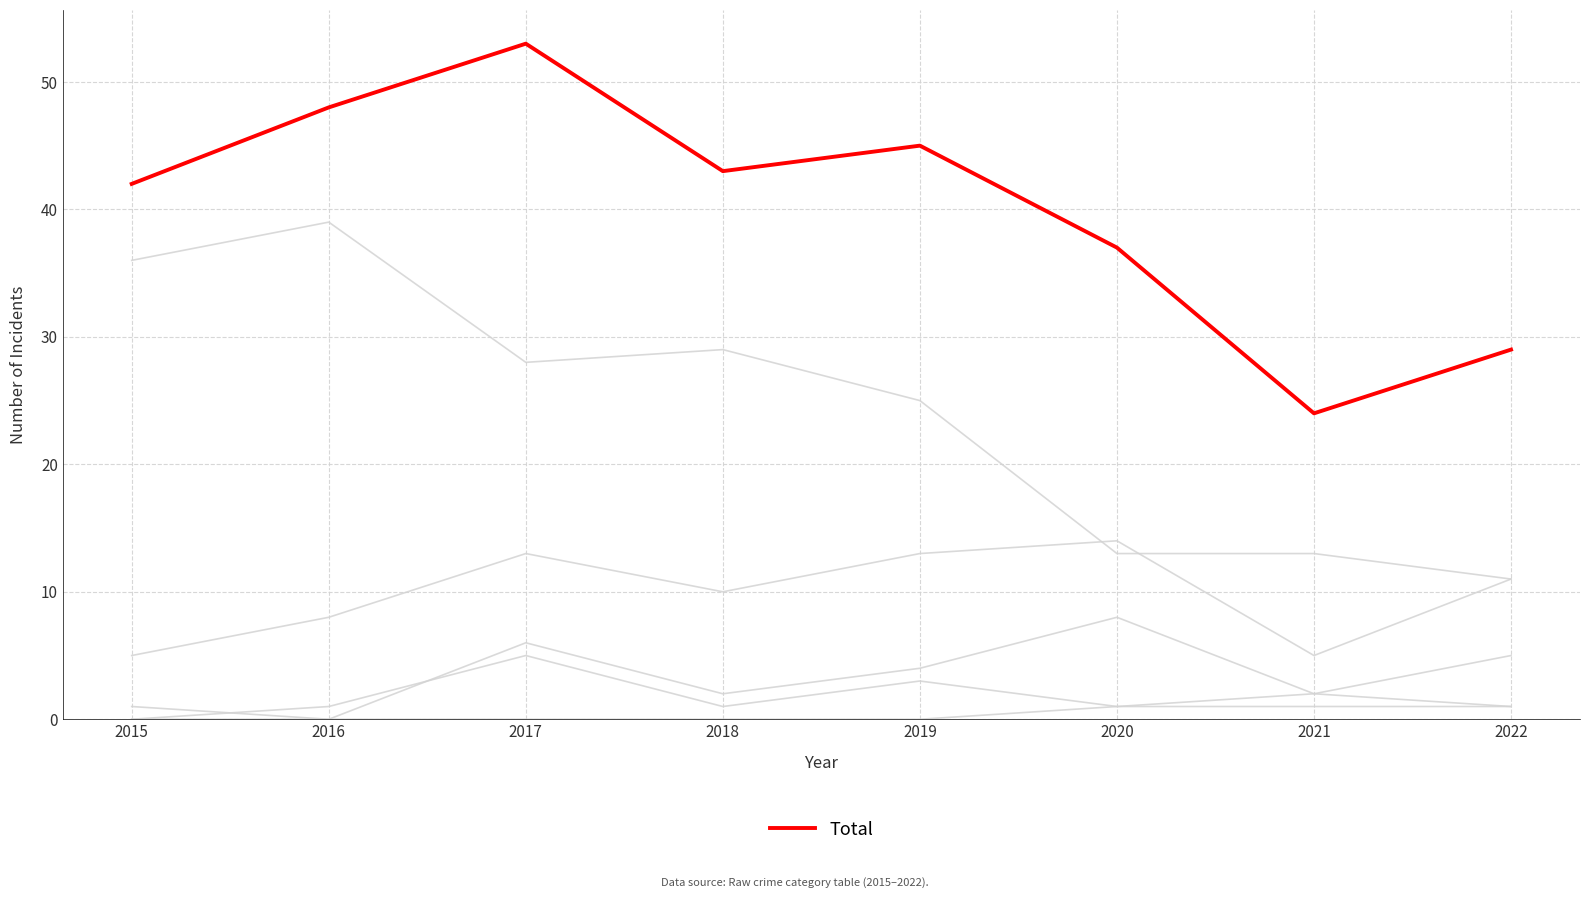

How many lines are shown in the chart?

6